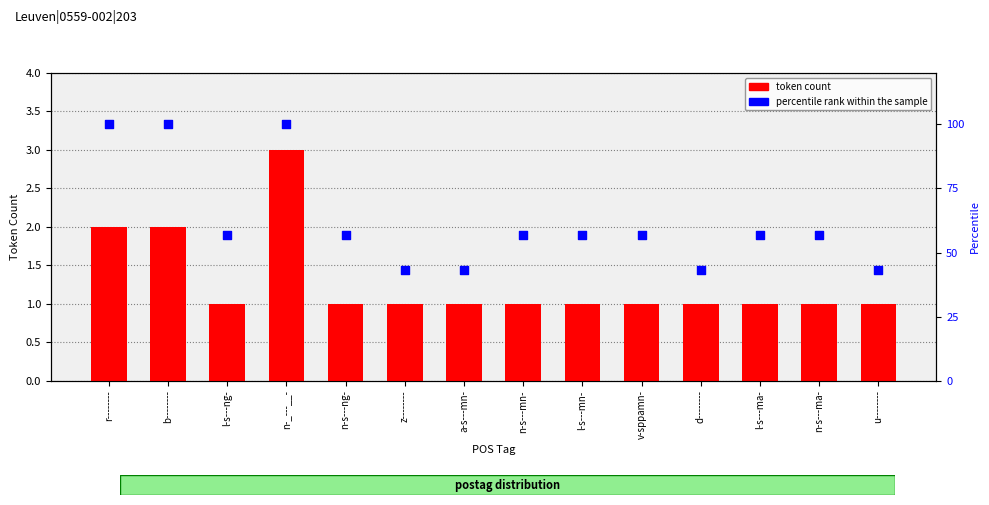

What are all the series names shown in the legend?

token count, percentile rank within the sample